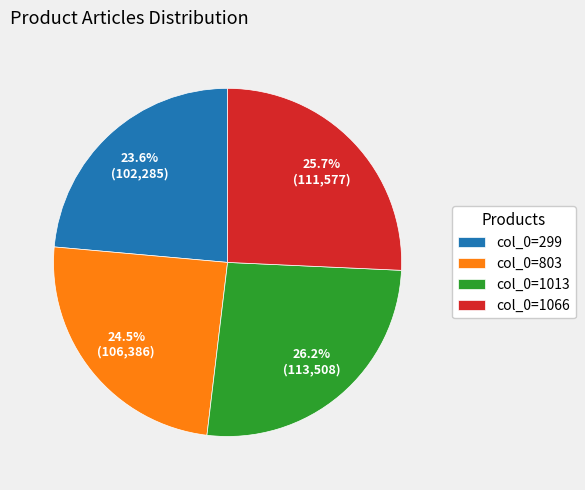

Is there any slice that represents more than half of the pie?

No